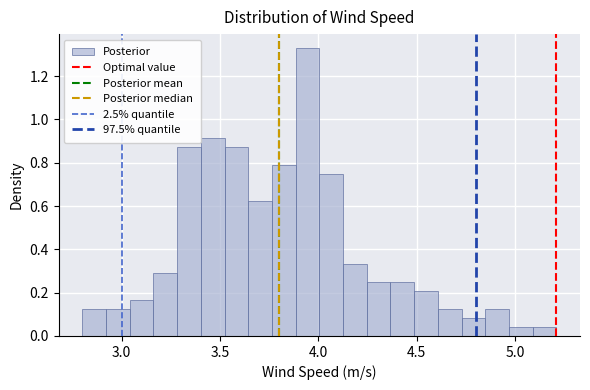

Read against the x-axis, roughly where is the centre of the tallest bar?

3.95